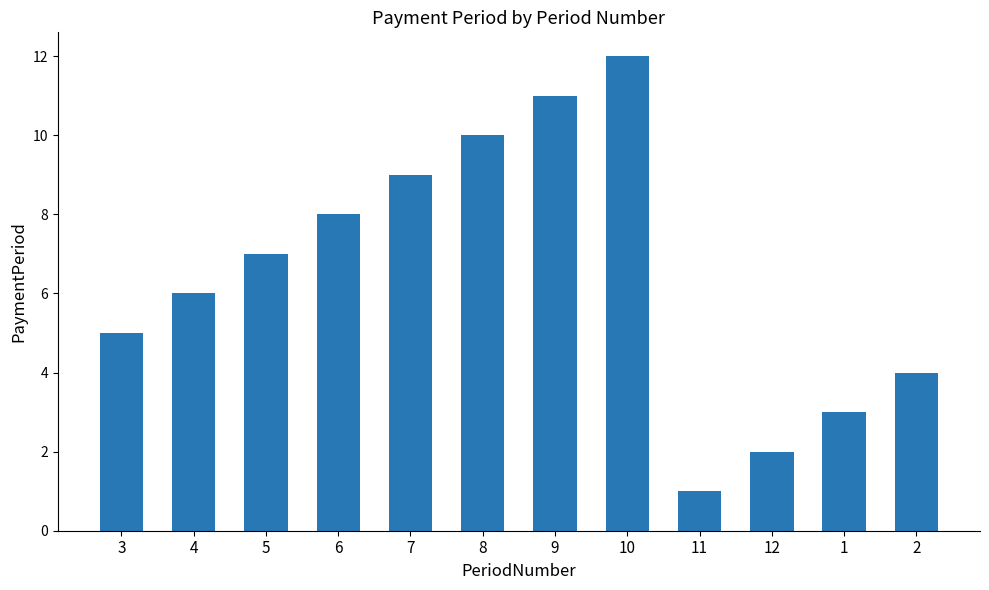

What is the label of the 7th bar from the left?

9